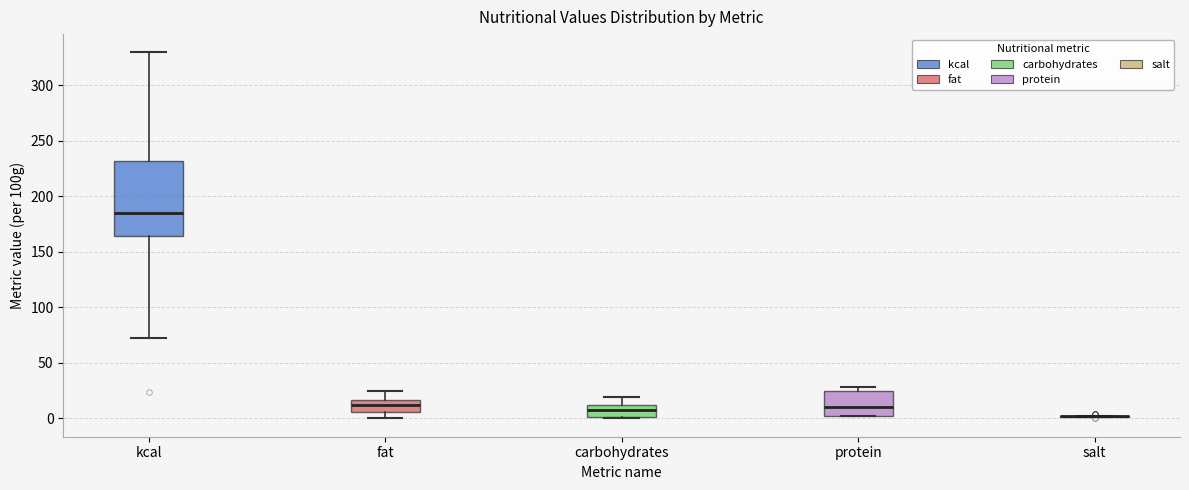

Reading left to right, transcribe this box plot: for each box, give where its median line is, the range the box spans, and where its two whiskers end, as read against the y-axis. The values are not printed on the chart, so give them approximately, as read against the axis.

kcal: median 185, box 165 to 230, whiskers 70 to 330
fat: median 10, box 5 to 15, whiskers 0 to 25
carbohydrates: median 5, box 0 to 10, whiskers 0 to 20
protein: median 10, box 0 to 25, whiskers 0 to 30
salt: box collapsed to a line at 0, whiskers 0 to 0